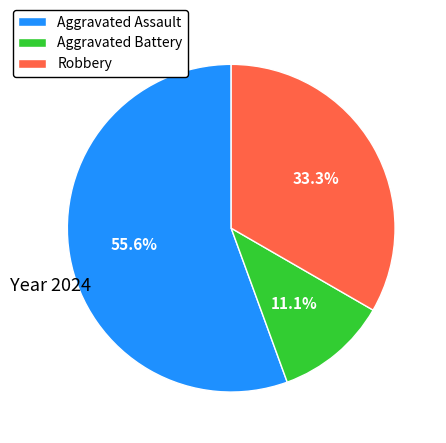

To the nearest percent, what percentage of the pie is Robbery?

33%